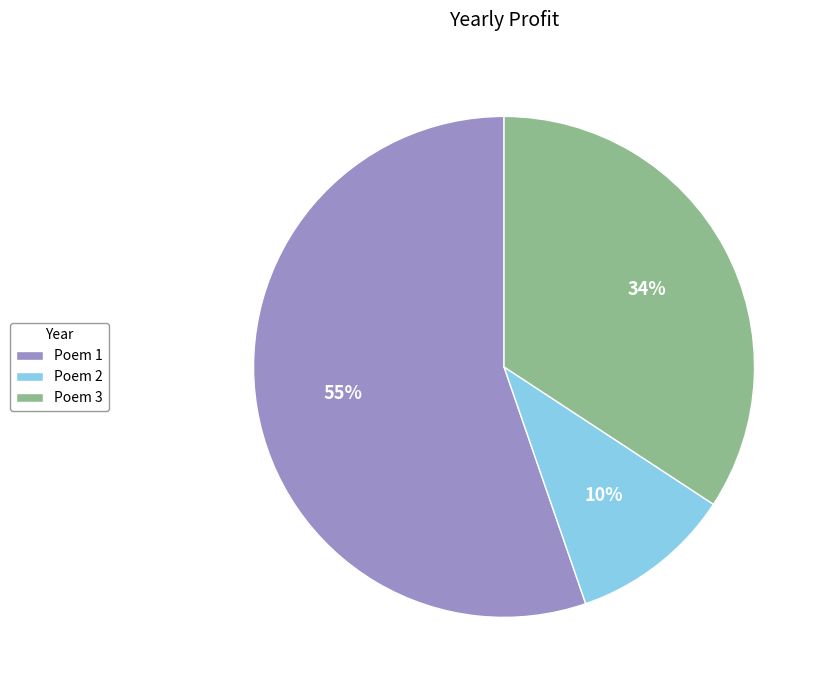

Between Poem 2 and Poem 1, which is larger?

Poem 1